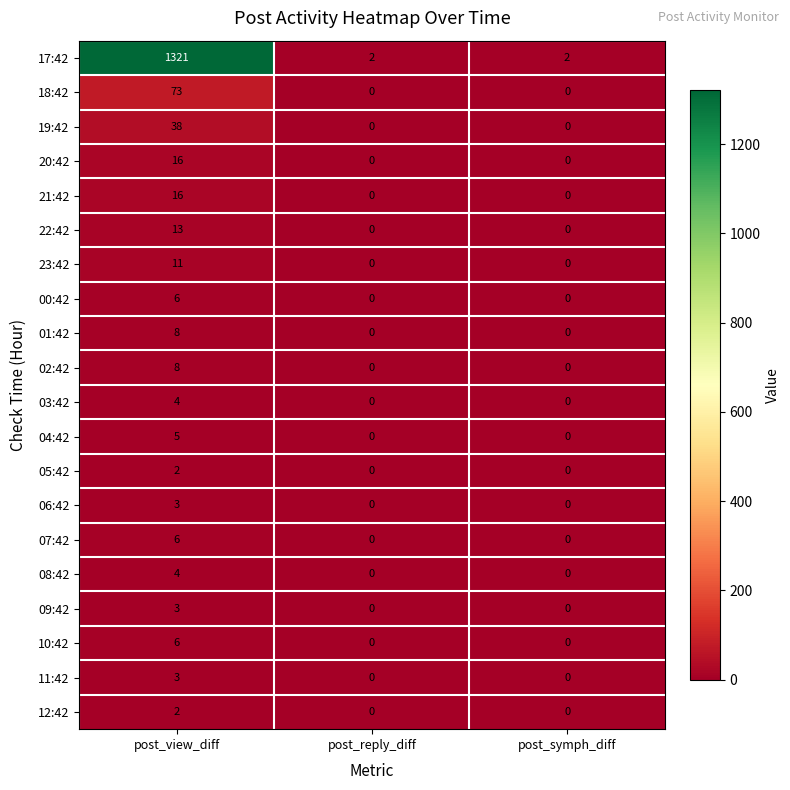

The value of 01:42 at post_symph_diff is 0. True or false?

True